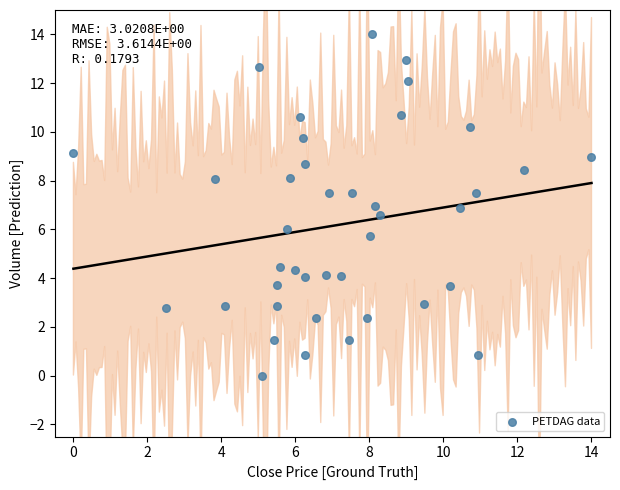

What is the range of X values (max minus min)?

14.0